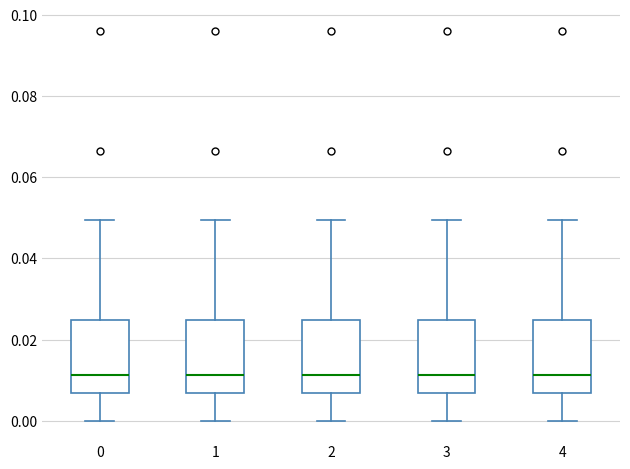

Reading left to right, transcribe this box plot: for each box, give where its median line is, the range the box spans, and where its two whiskers end, as read against the y-axis. The values are not printed on the chart, so give them approximately, as read against the axis.

0: median 0.012, box 0.006 to 0.024, whiskers 0.000 to 0.050
1: median 0.012, box 0.006 to 0.024, whiskers 0.000 to 0.050
2: median 0.012, box 0.006 to 0.024, whiskers 0.000 to 0.050
3: median 0.012, box 0.006 to 0.024, whiskers 0.000 to 0.050
4: median 0.012, box 0.006 to 0.024, whiskers 0.000 to 0.050